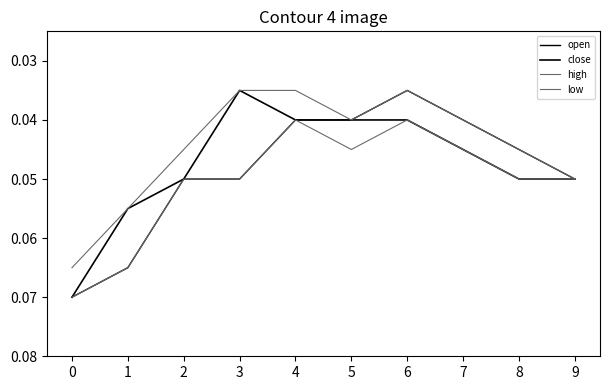

Does the chart display data point markers on the line(s)?

No